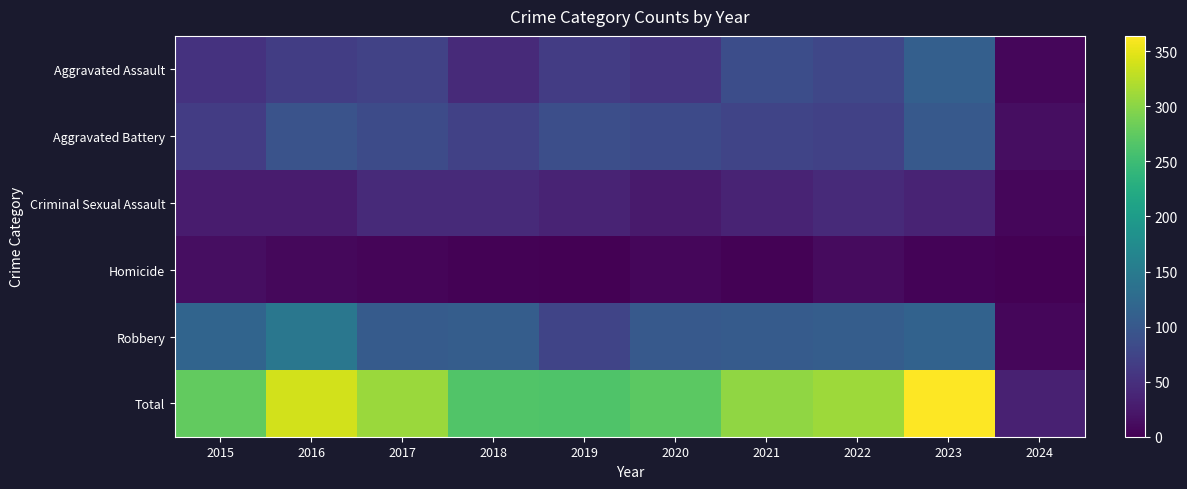

Which series has the largest range (max minus min)?

Total